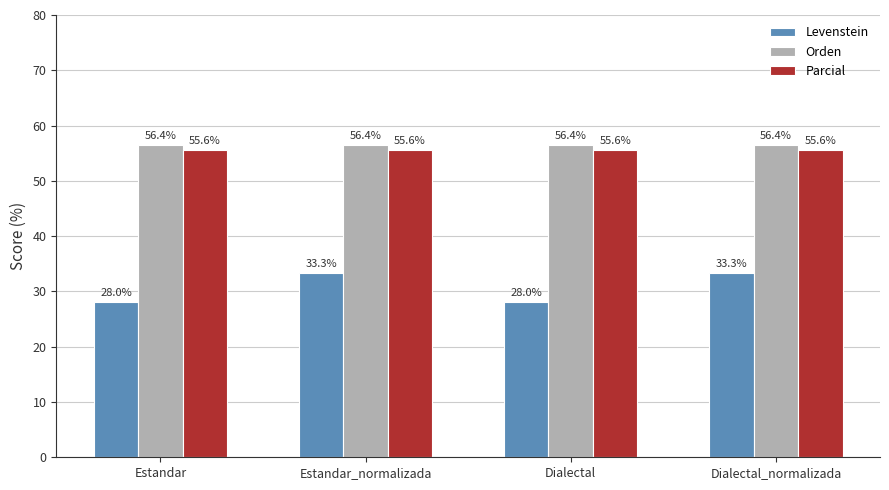

How many data points in Levenstein are less than 33?

2